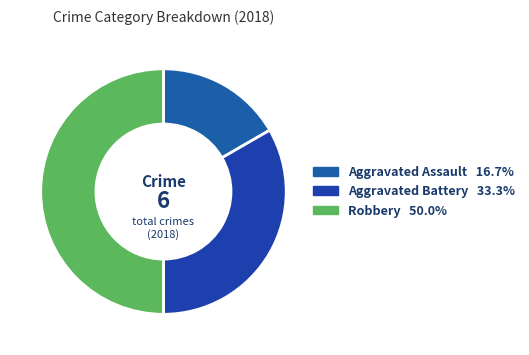

True or false: Robbery accounts for 50% of the total.

True